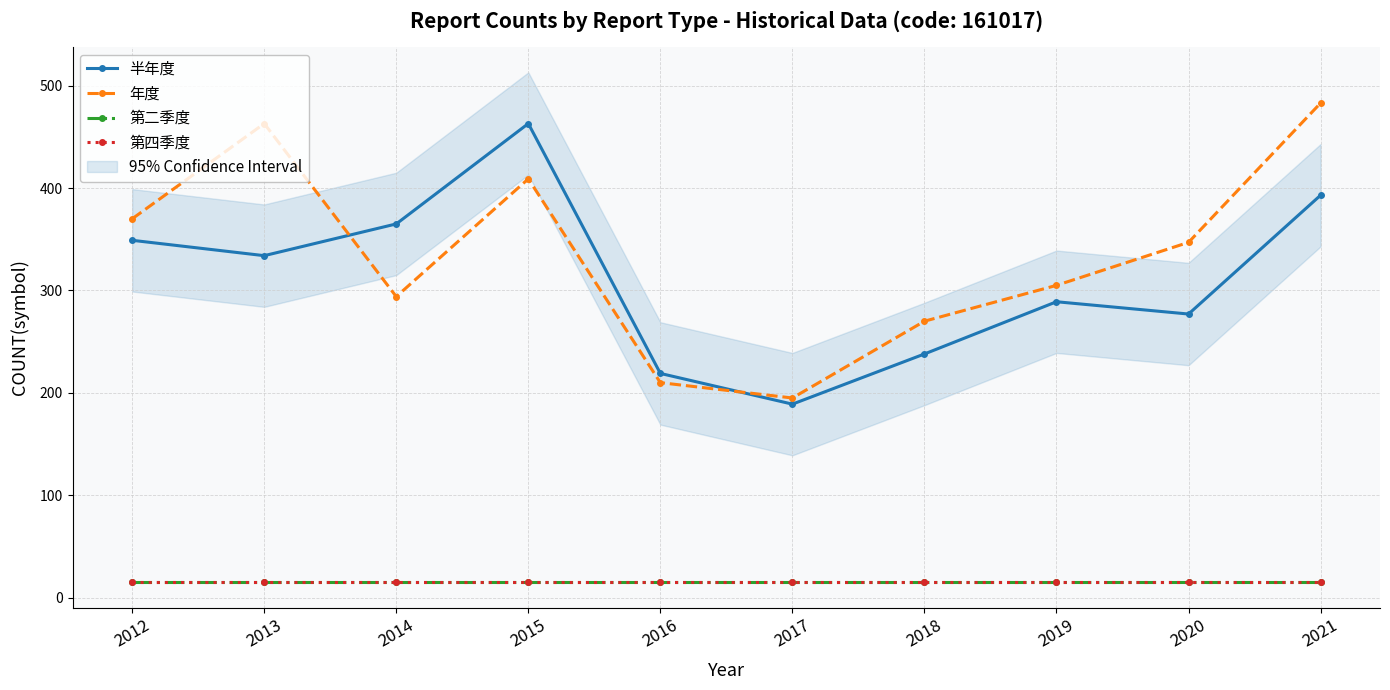

What is the smallest value displayed?

15